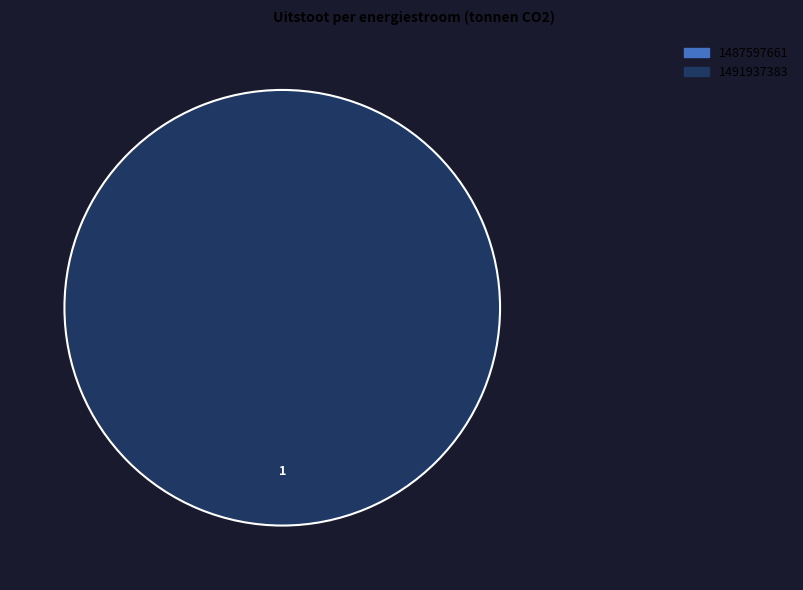

What is the smallest slice in the pie chart?

1487597661